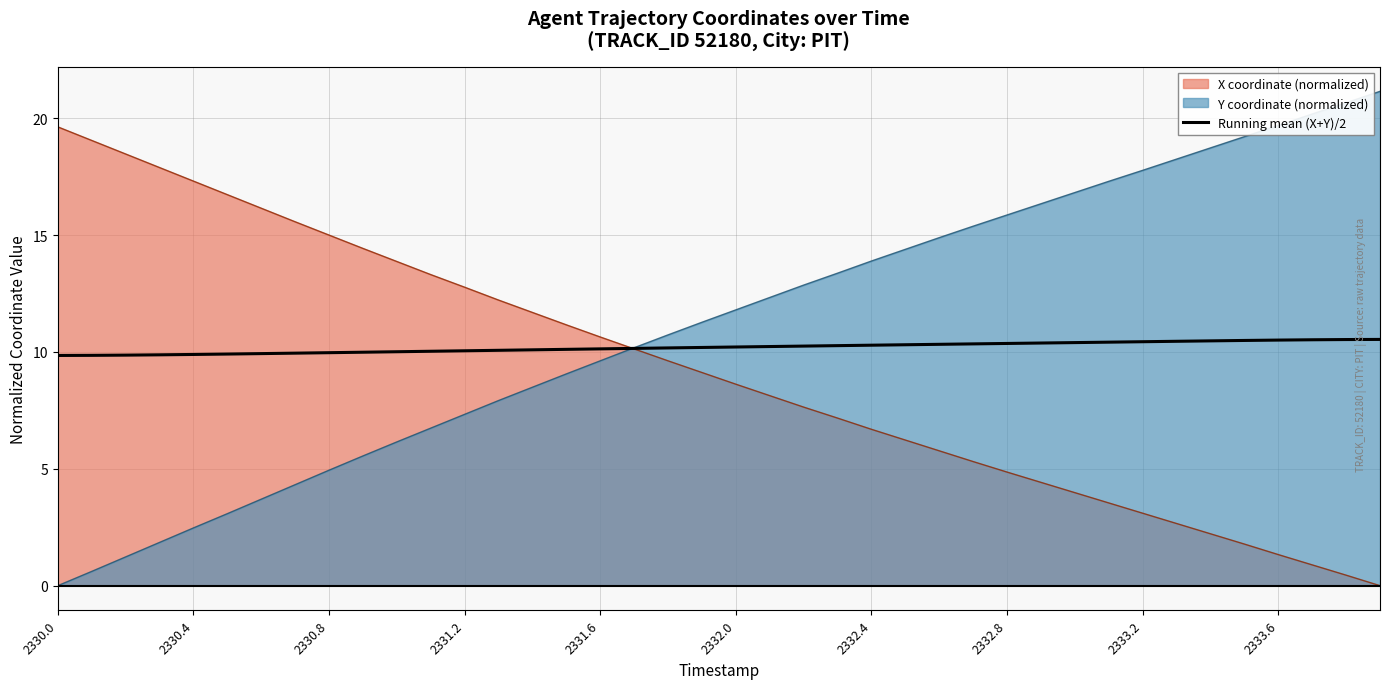

At 2333.6, list the series in order from smallest to largest.

X coordinate (normalized), Running mean (X+Y)/2, Y coordinate (normalized)